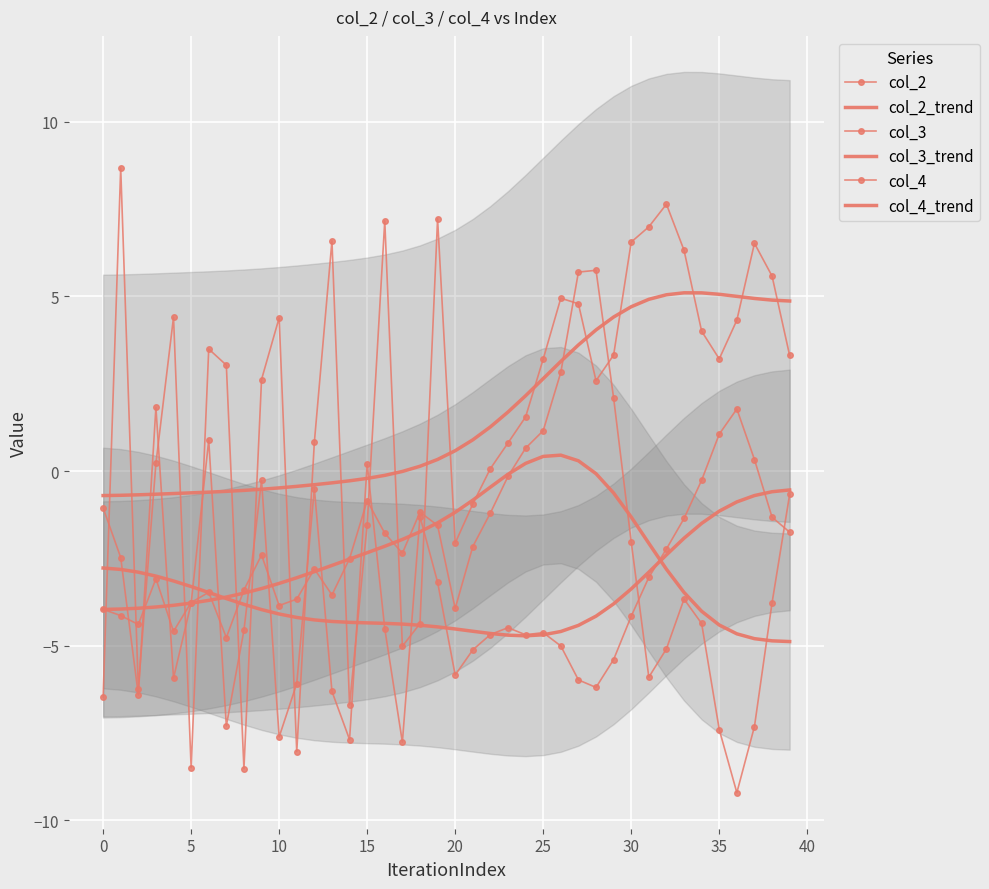

Which series ends up on top after the final intersection of col_3_trend and col_2?

col_2